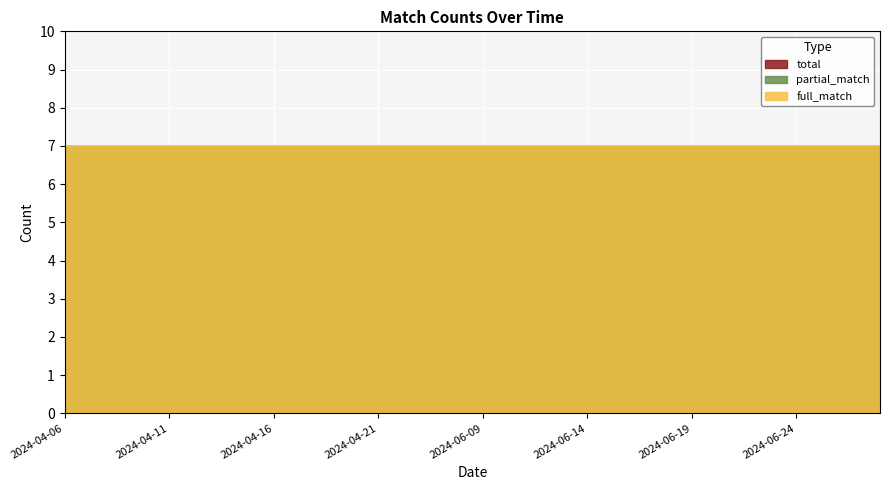

The total series shows 7 at 2024-06-20. True or false?

True